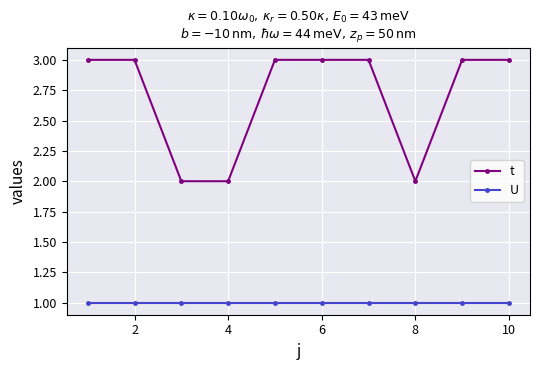

What is the value of the t point at the 5th from the left?

3